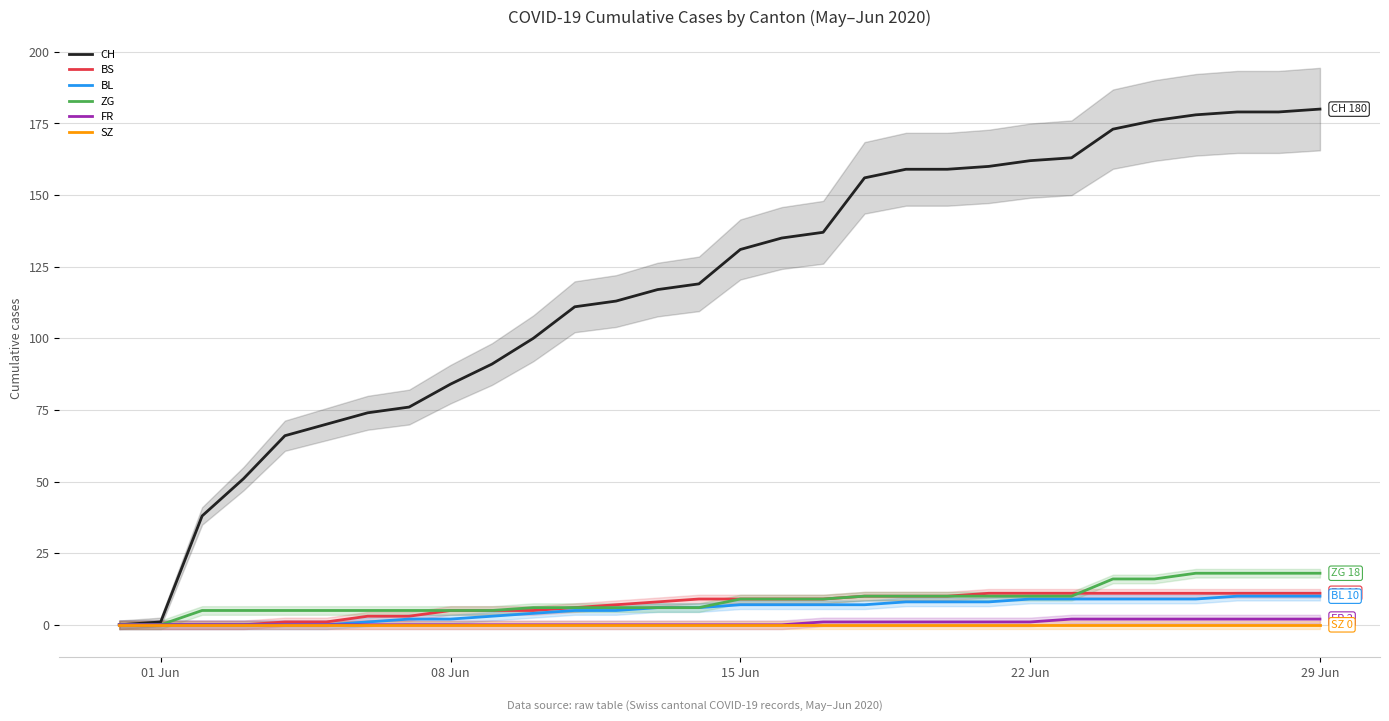

What is the highest value of the ZG series?

18